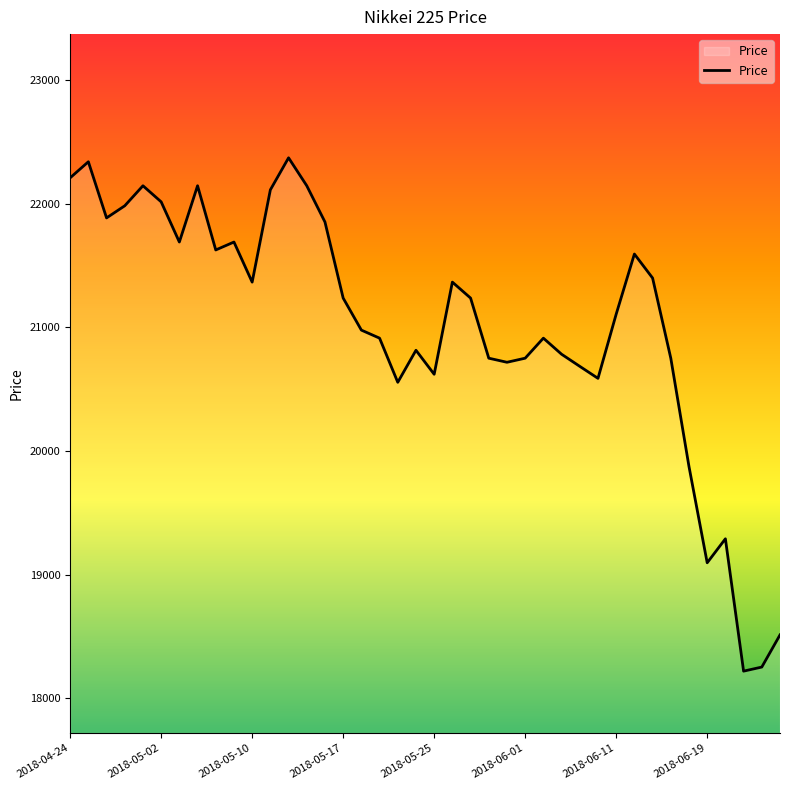

What is the maximum value shown in the chart?

22370